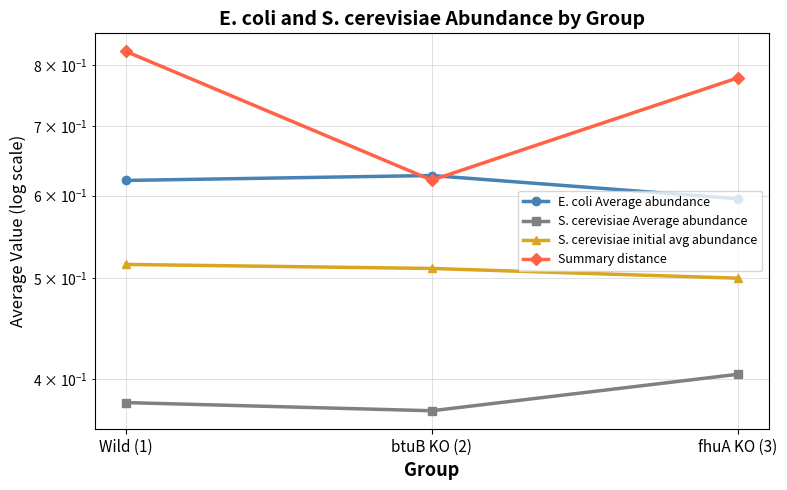

Which series has the largest total across all categories?

Summary distance